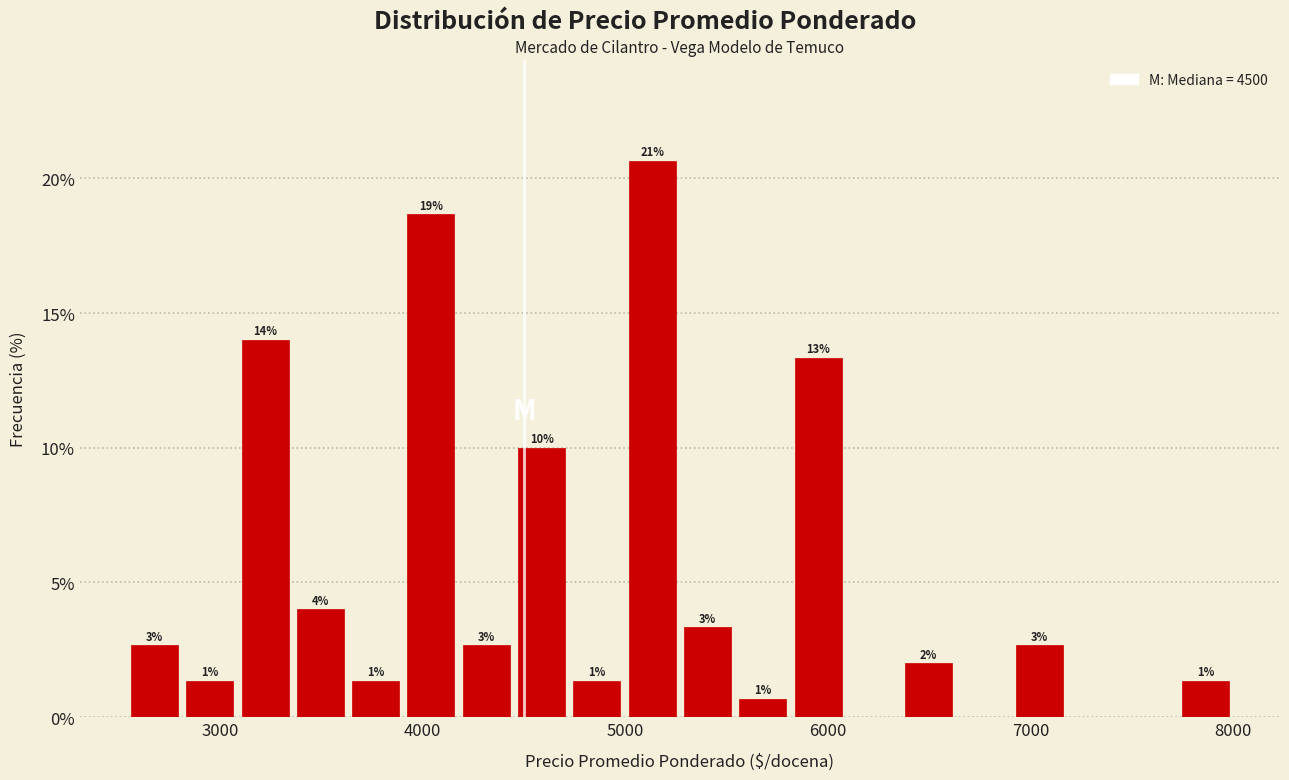

Around what value on the x-axis is the tallest bar? Give the approximate position of its centre, as read against the axis.

5100